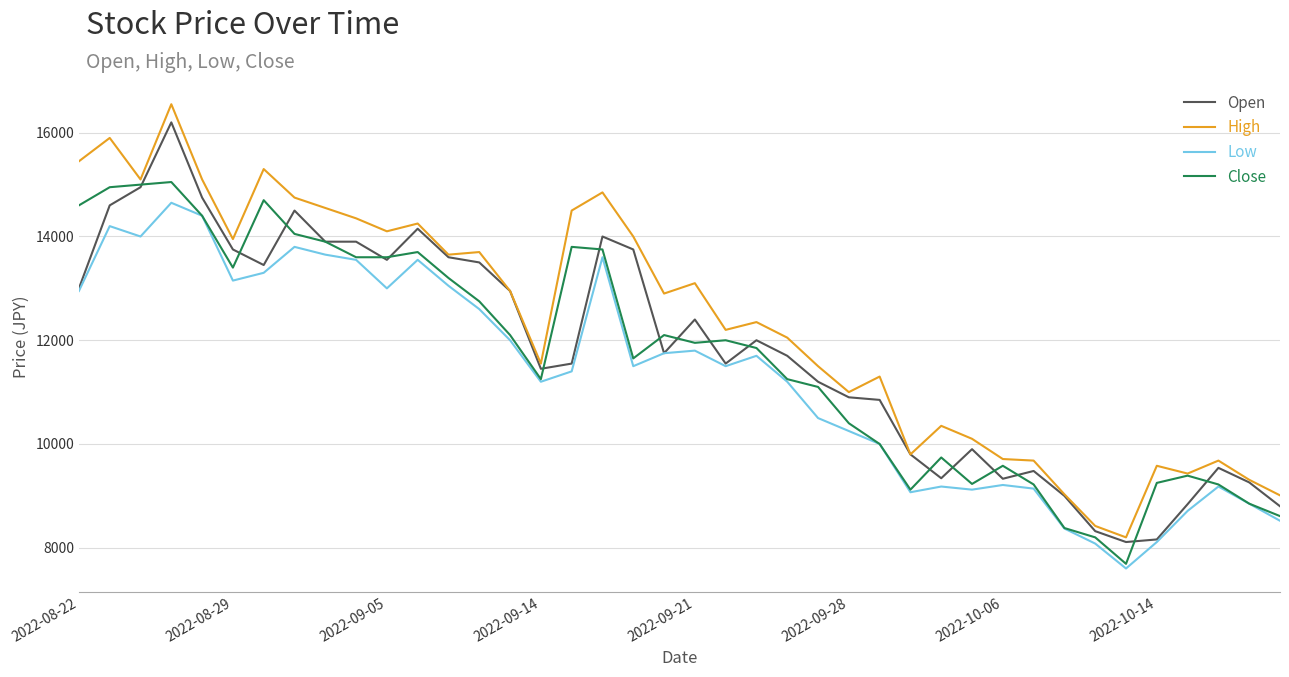

Which series has the widest spread of values?

High